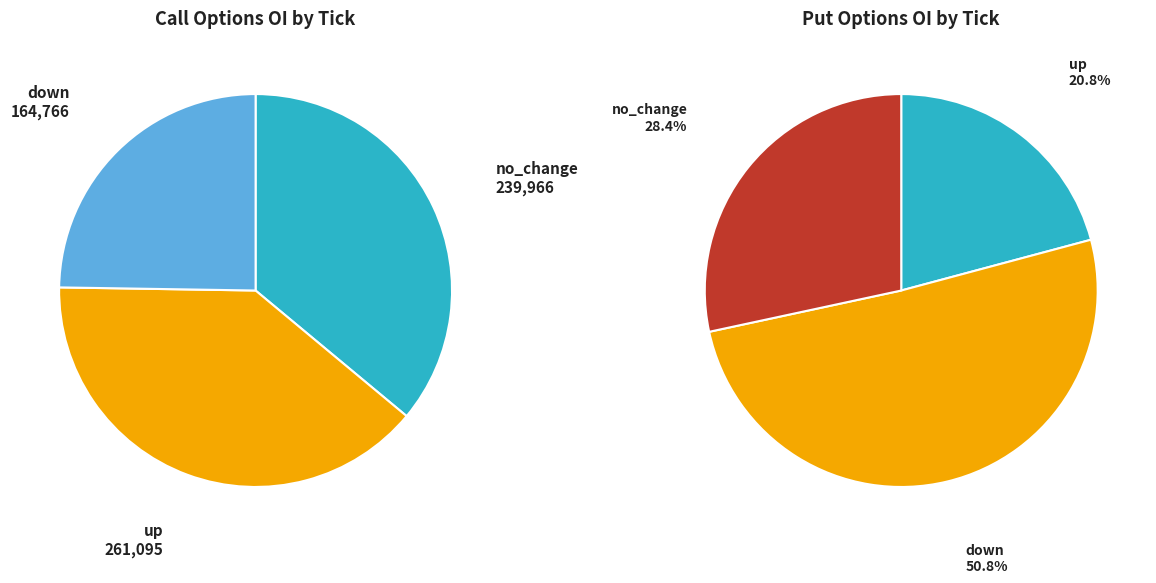

Is there a majority slice in this chart?

No